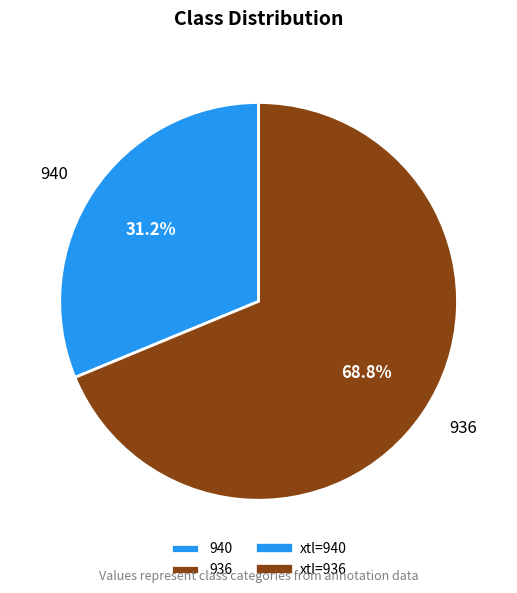

What is the ratio of the value at 940 to the value at 936?

0.5